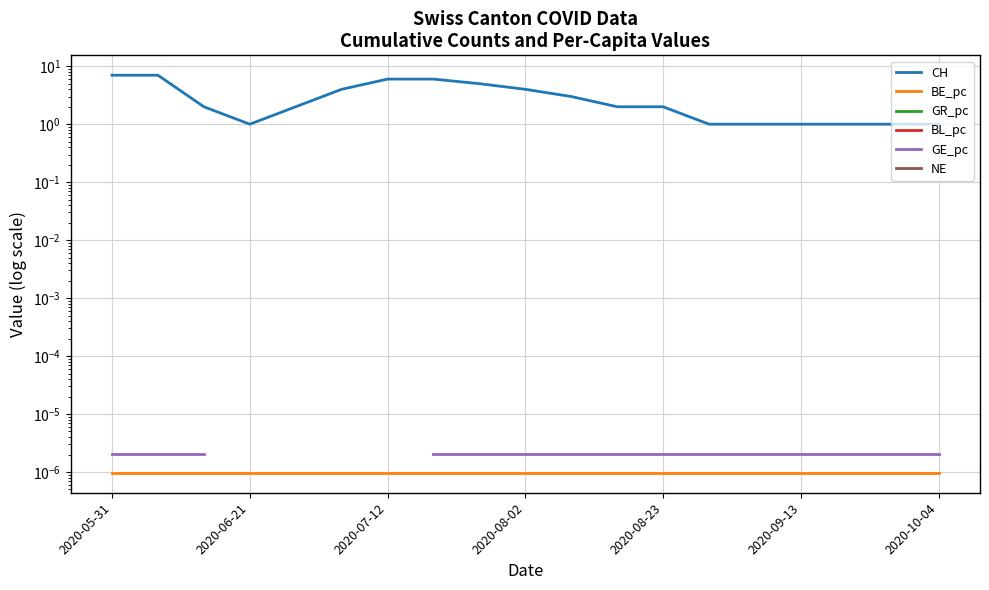

Which has a higher value, 17 or 2020-09-13?

2020-09-13